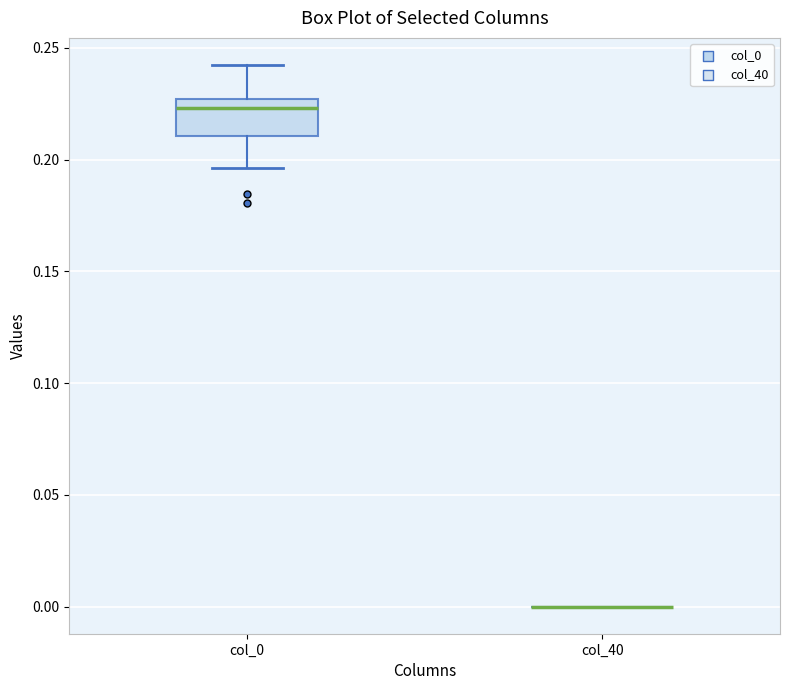

Reading left to right, transcribe this box plot: for each box, give where its median line is, the range the box spans, and where its two whiskers end, as read against the y-axis. The values are not printed on the chart, so give them approximately, as read against the axis.

col_0: median 0.225 (just below the box's upper edge), box 0.210 to 0.225, whiskers 0.195 to 0.240
col_40: box collapsed to a line at 0.000, whiskers 0.000 to 0.000